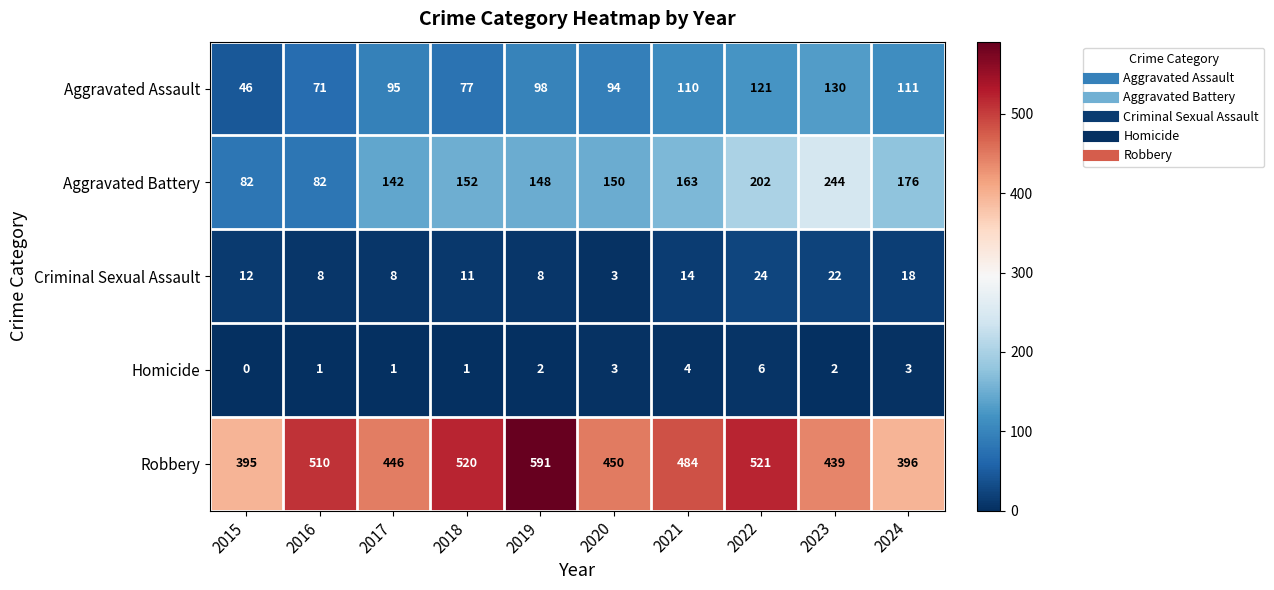

Count the Criminal Sexual Assault values in the range 8 to 18.

7